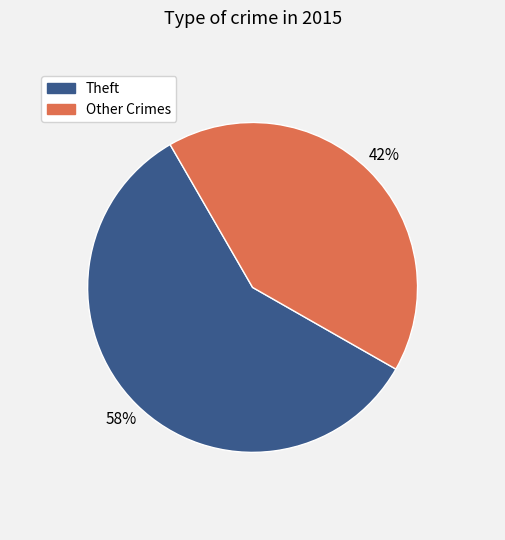

Does any single category account for the majority?

Yes